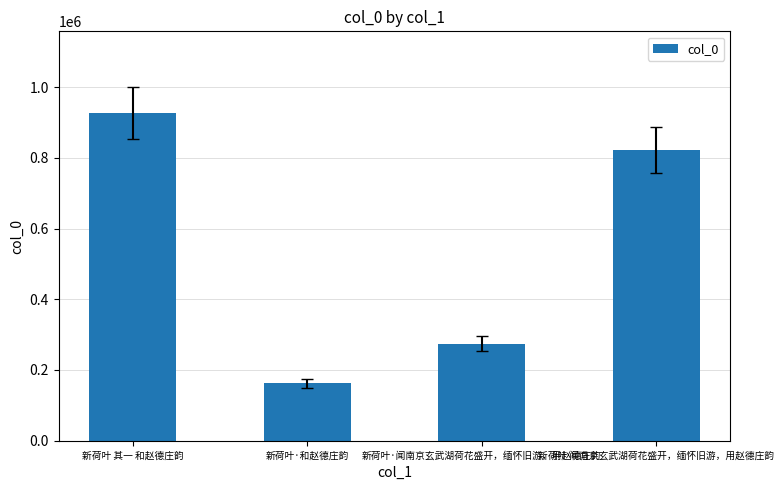

At which category does the chart reach its minimum across all series?

新荷叶·和赵德庄韵